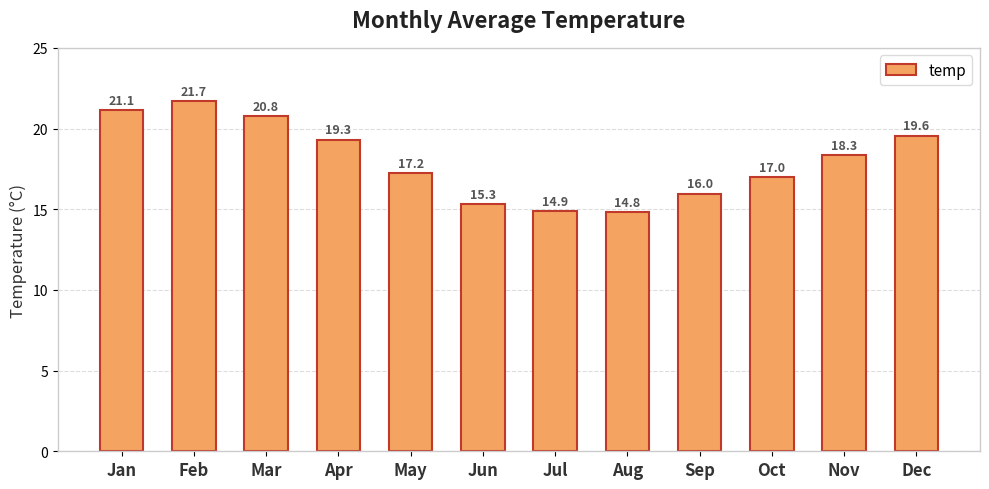

What is the sum of all values?

216.0